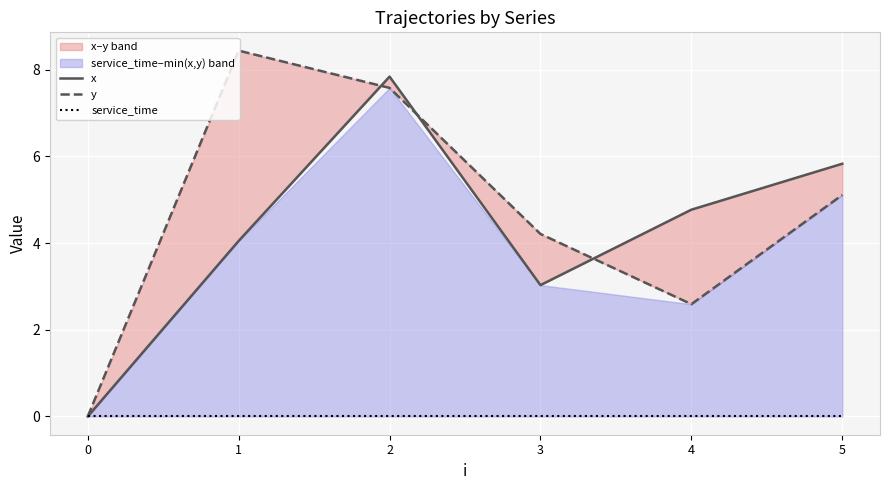

How many interior local valleys does the x series have?

1